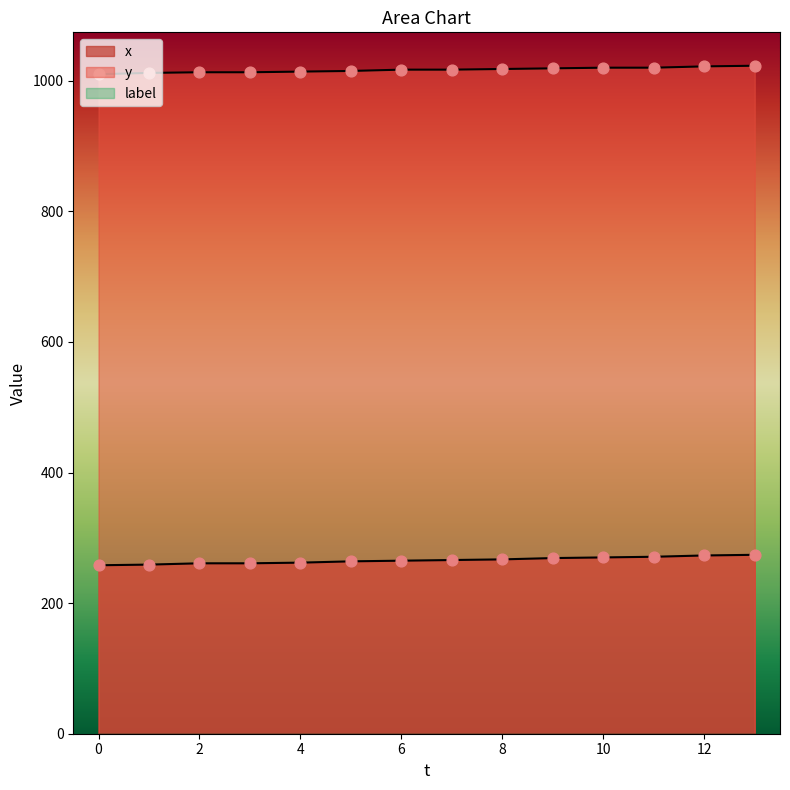

Which series reaches the maximum Y coordinate?

y